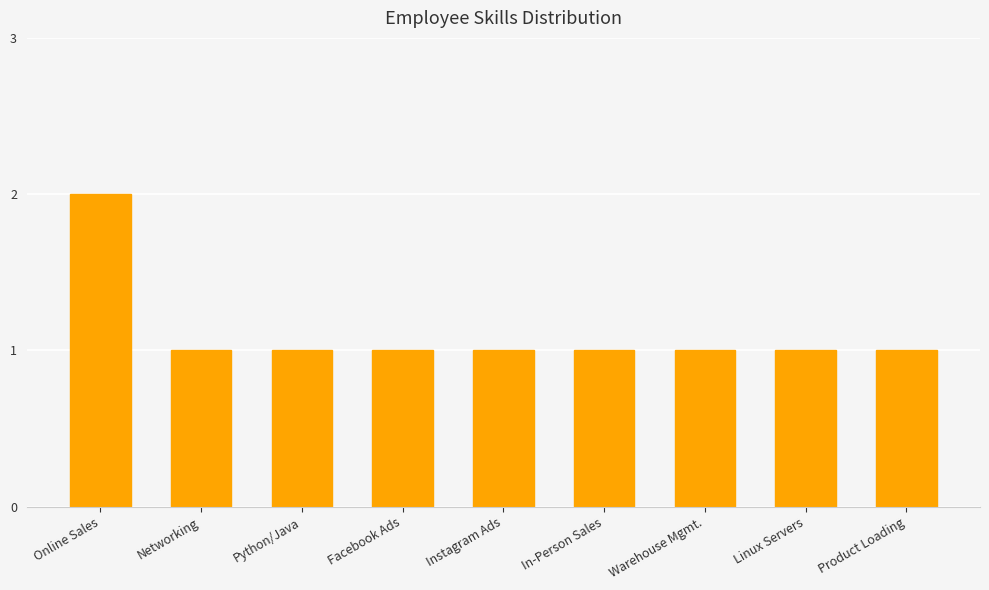

What is the label of the 5th bar from the right?

Instagram Ads